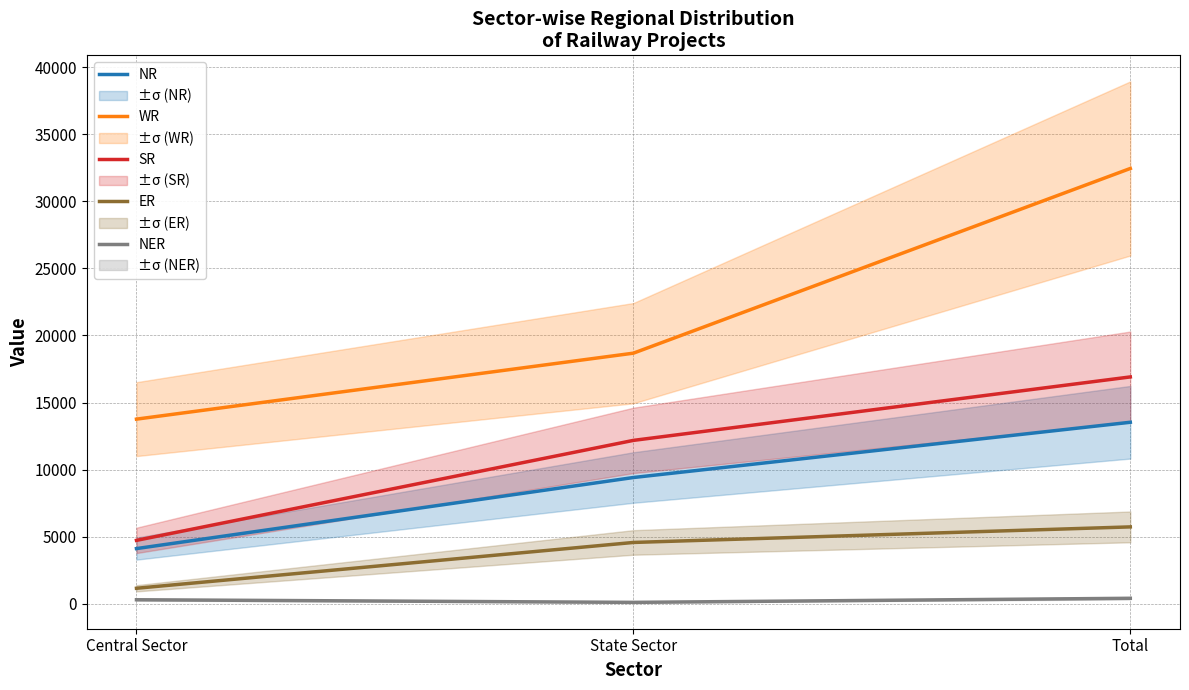

Reading left to right, extract all data points from this chart.

NR: 4118	9415	13533
WR: 13766	18682	32448
SR: 4730	12182	16912
ER: 1160	4575	5735
NER: 305	110	414